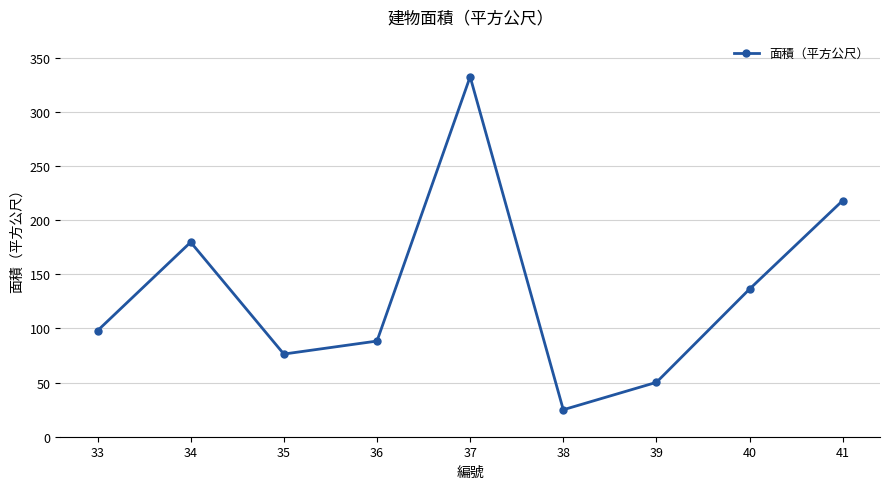

Reading left to right, list all the values displayed in this chart.

33=97.9	34=179.6	35=76.3	36=88.3	37=332.3	38=24.9	39=50.2	40=136.3	41=218.0